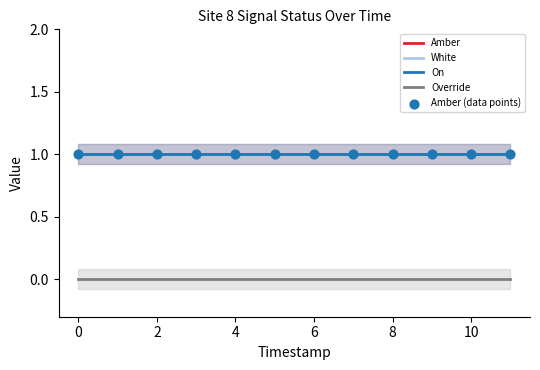

Which series has the widest spread of Y values?

Amber